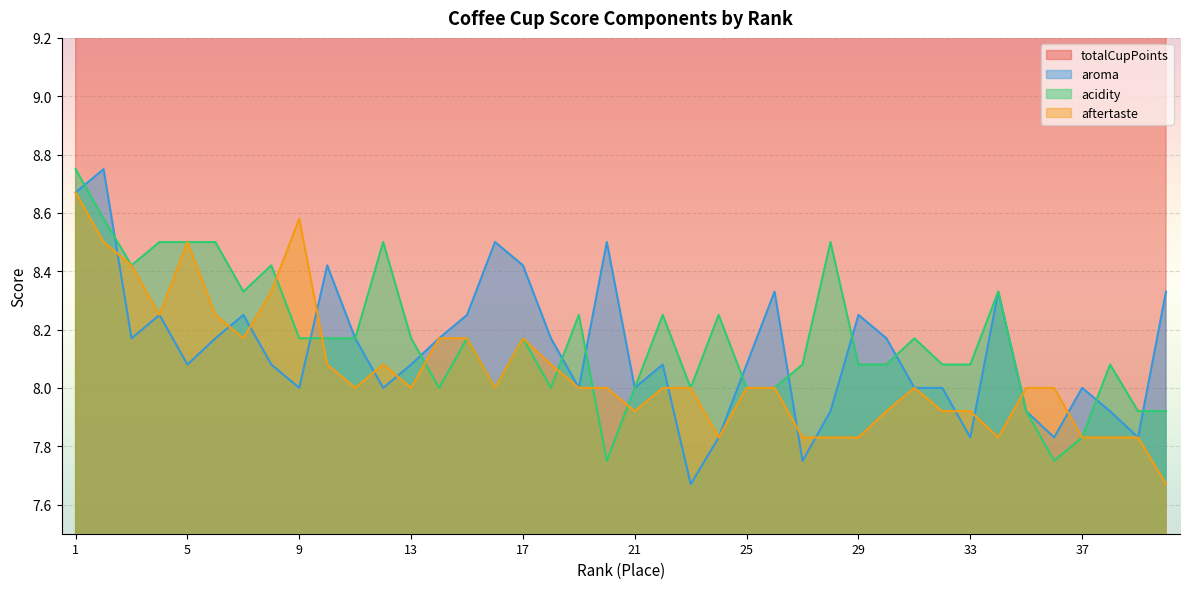

Reading right to left, extract all data points from this chart.

totalCupPoints: 40=85.5	39=85.5	38=85.5	37=85.5	36=85.6	35=85.6	34=85.8	33=85.8	32=85.8	31=85.9	30=85.9	29=86.0	28=86.0	27=86.0	26=86.1	25=86.1	24=86.2	23=86.2	22=86.2	21=86.2	20=86.4	19=86.6	18=86.7	17=86.8	16=86.9	15=87.1	14=87.2	13=87.2	12=87.2	11=87.2	10=87.2	9=87.6	8=87.9	7=87.9	6=88.1	5=88.2	4=88.8	3=89.0	2=89.9	1=90.6
aroma: 40=8.3	39=7.8	38=7.9	37=8.0	36=7.8	35=7.9	34=8.3	33=7.8	32=8.0	31=8.0	30=8.2	29=8.2	28=7.9	27=7.8	26=8.3	25=8.1	24=7.8	23=7.7	22=8.1	21=8.0	20=8.5	19=8.0	18=8.2	17=8.4	16=8.5	15=8.2	14=8.2	13=8.1	12=8.0	11=8.2	10=8.4	9=8.0	8=8.1	7=8.2	6=8.2	5=8.1	4=8.2	3=8.2	2=8.8	1=8.7
acidity: 40=7.9	39=7.9	38=8.1	37=7.8	36=7.8	35=7.9	34=8.3	33=8.1	32=8.1	31=8.2	30=8.1	29=8.1	28=8.5	27=8.1	26=8.0	25=8.0	24=8.2	23=8.0	22=8.2	21=8.0	20=7.8	19=8.2	18=8.0	17=8.2	16=8.0	15=8.2	14=8.0	13=8.2	12=8.5	11=8.2	10=8.2	9=8.2	8=8.4	7=8.3	6=8.5	5=8.5	4=8.5	3=8.4	2=8.6	1=8.8
aftertaste: 40=7.7	39=7.8	38=7.8	37=7.8	36=8.0	35=8.0	34=7.8	33=7.9	32=7.9	31=8.0	30=7.9	29=7.8	28=7.8	27=7.8	26=8.0	25=8.0	24=7.8	23=8.0	22=8.0	21=7.9	20=8.0	19=8.0	18=8.1	17=8.2	16=8.0	15=8.2	14=8.2	13=8.0	12=8.1	11=8.0	10=8.1	9=8.6	8=8.3	7=8.2	6=8.2	5=8.5	4=8.2	3=8.4	2=8.5	1=8.7